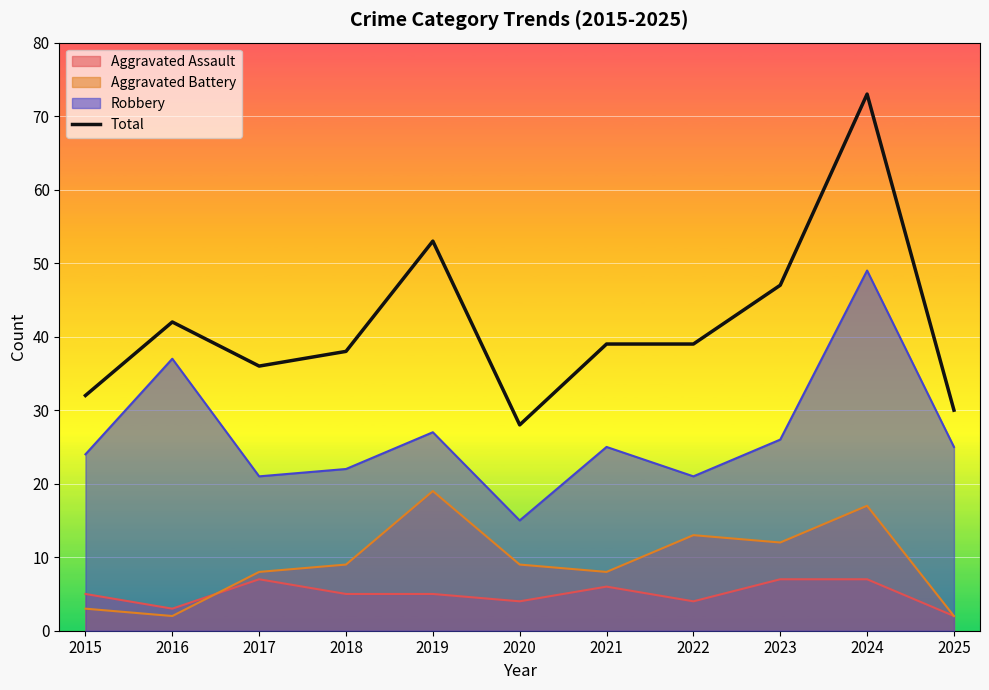

How many lines are shown in the chart?

4